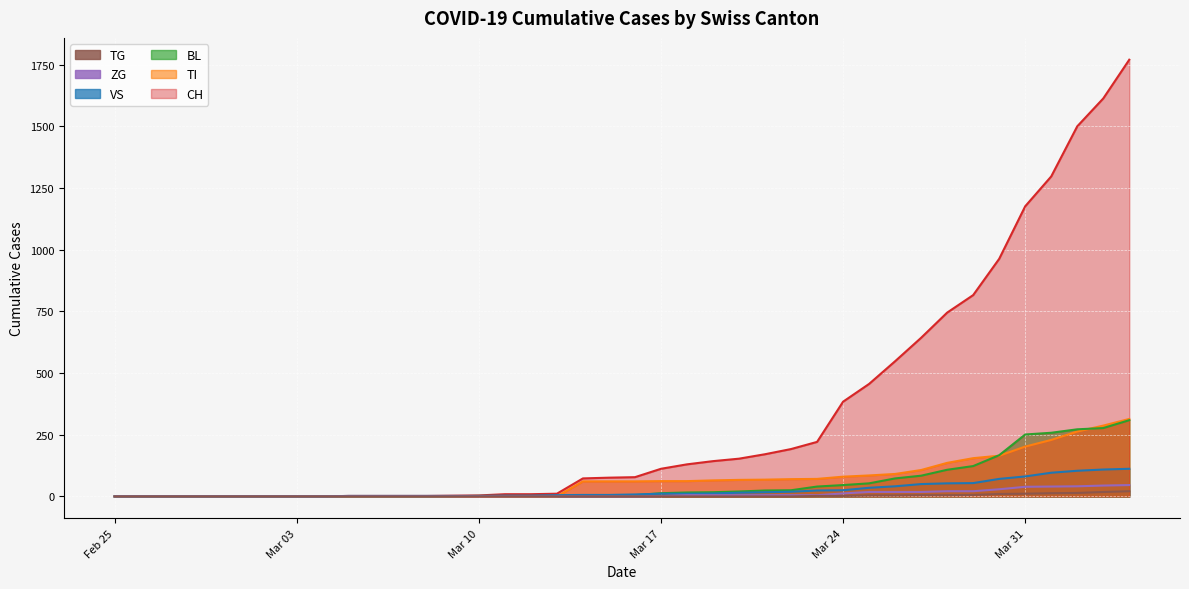

Which series has the widest spread of values?

CH